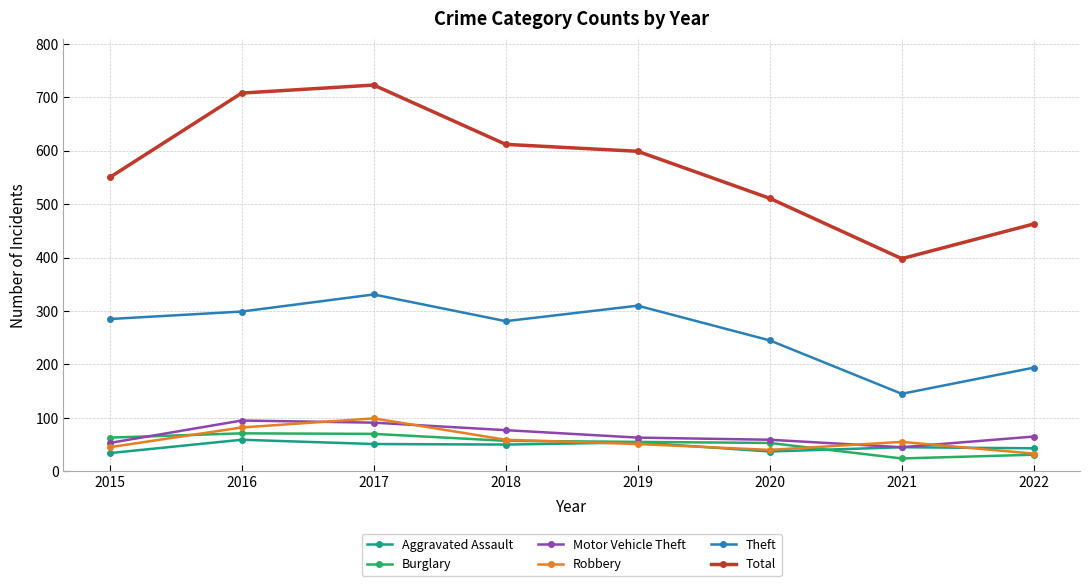

True or false: Burglary and Total intersect in this chart.

False